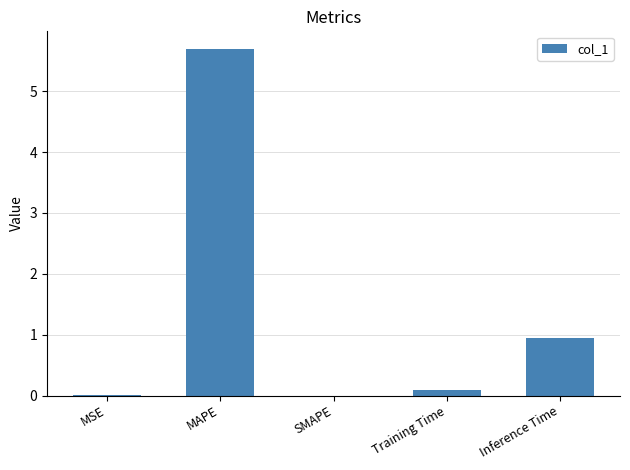

Does the chart contain stacked bars?

No